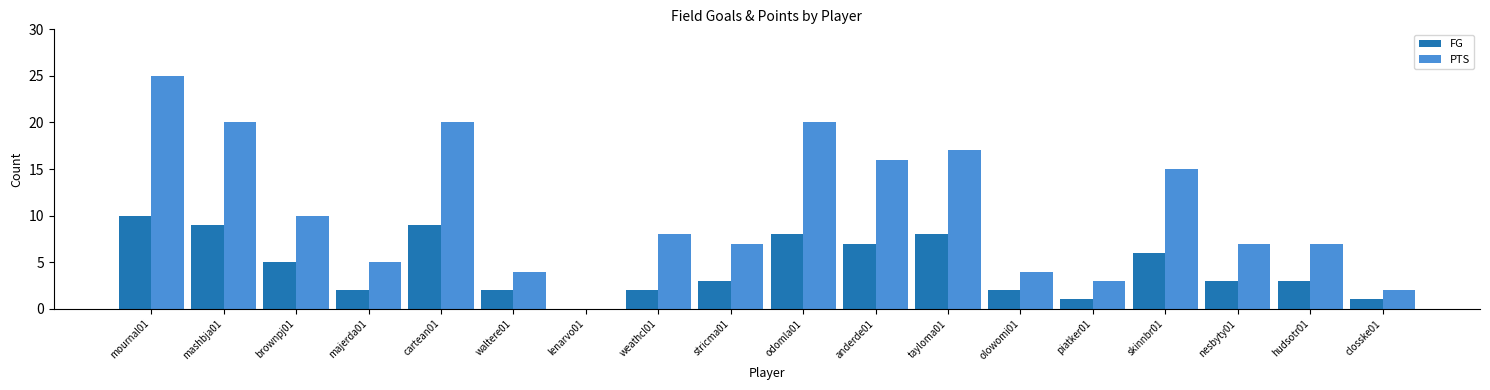

Which series changed the most between mournal01 and weathcl01?

PTS